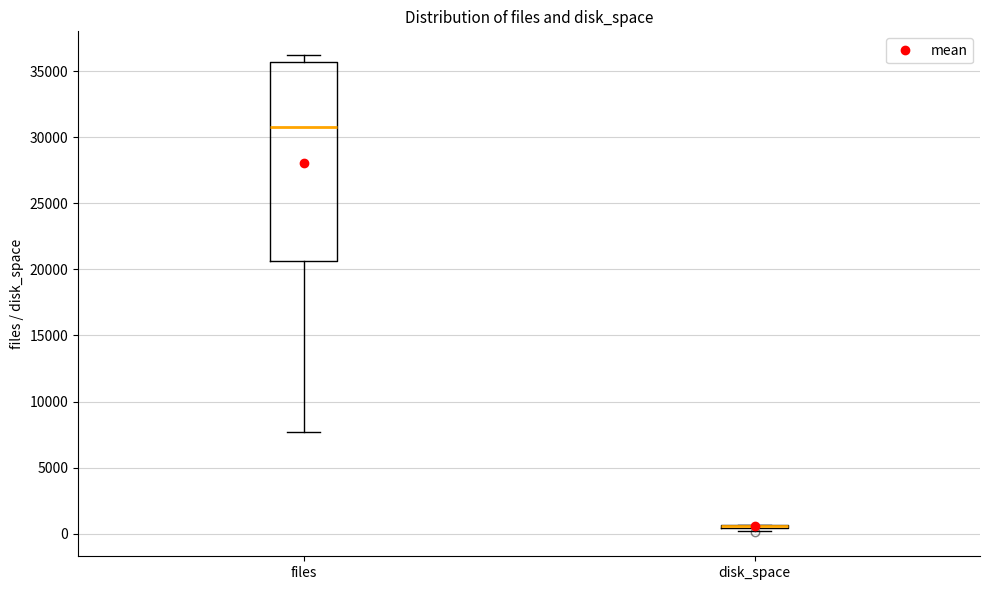

Where does the upper whisker of the box for files end on the y-axis? The values are not printed on the chart, so give them approximately, as read against the axis.

36000